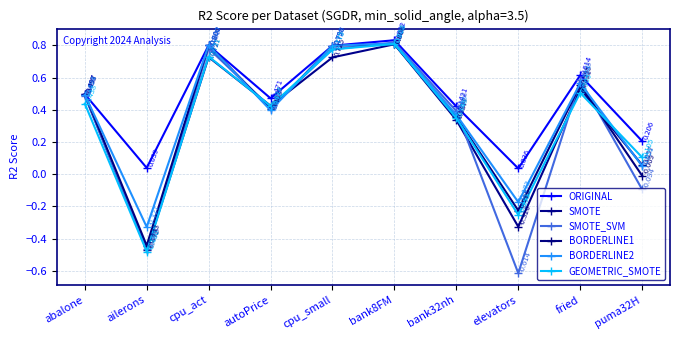

What are all the series names shown in the legend?

ORIGINAL, SMOTE, SMOTE_SVM, BORDERLINE1, BORDERLINE2, GEOMETRIC_SMOTE